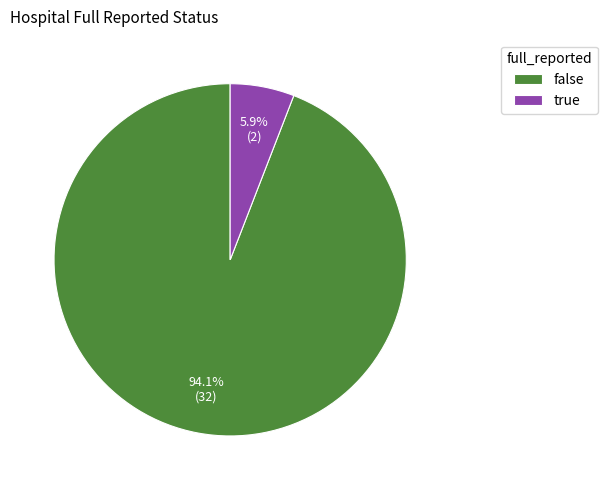

Combined, what portion of the pie is false and true?

100.0%